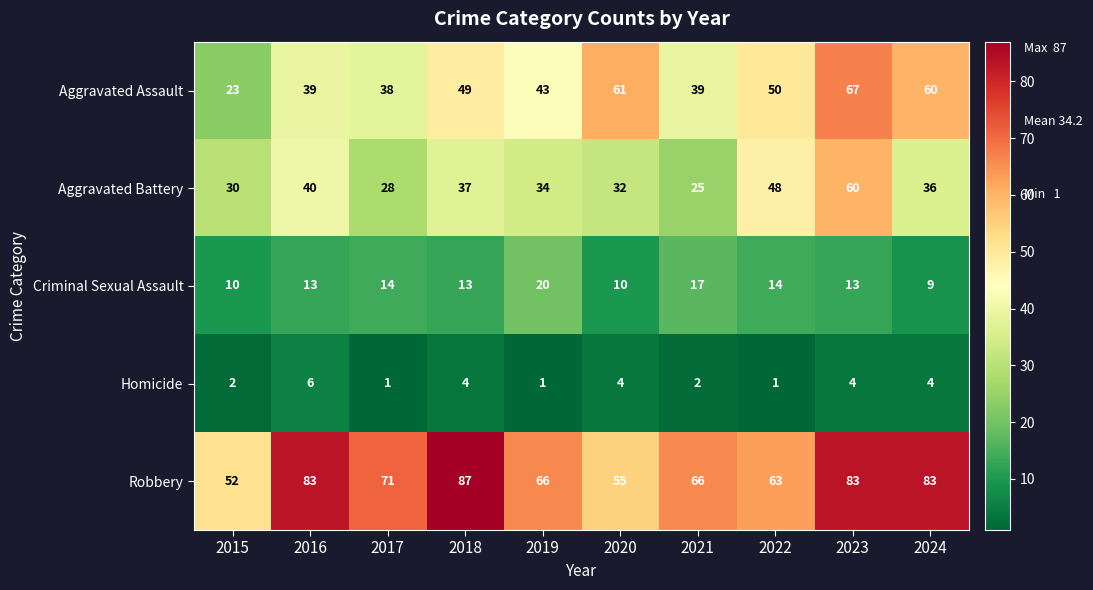

The Aggravated Assault series shows 68 at 2019. True or false?

False